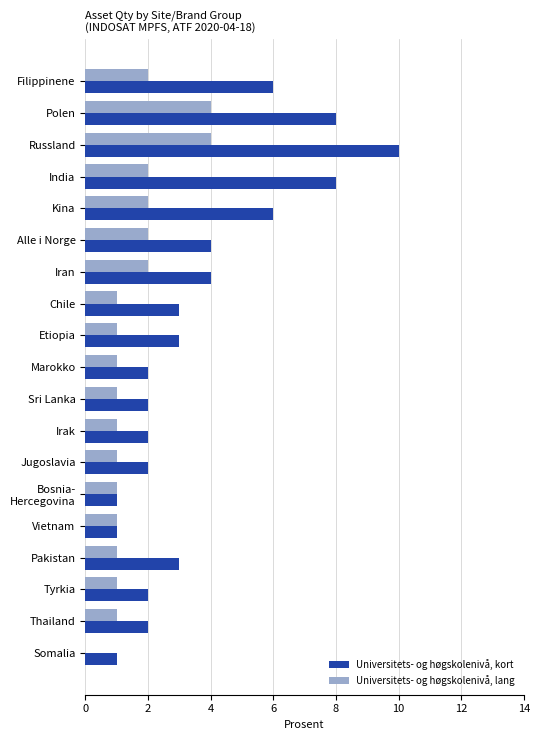

How many Universitets- og høgskolenivå, kort values are between 2 and 6?

13